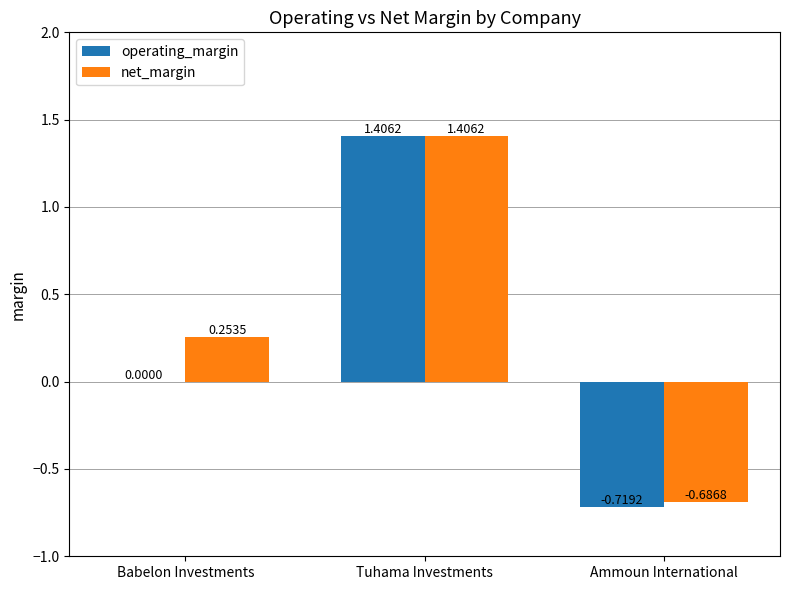

What is the sum of the operating_margin values at Tuhama Investments and Ammoun International?

0.7